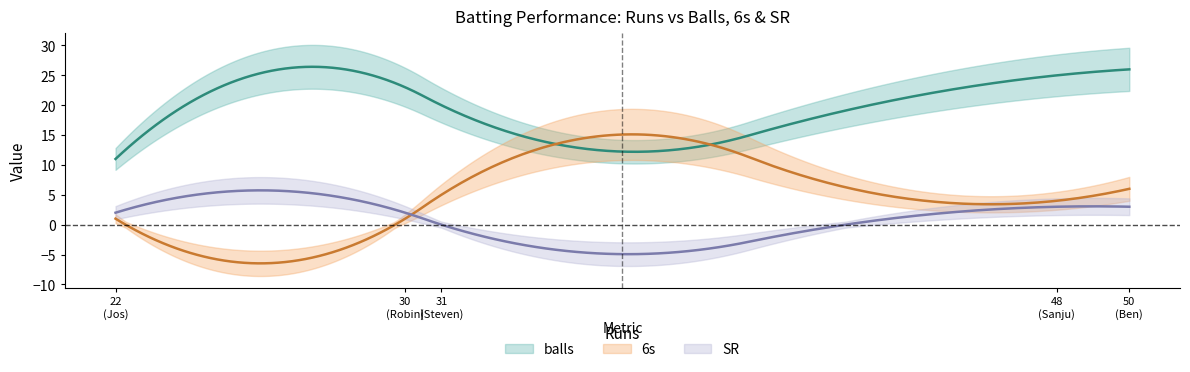

How many lines are shown in the chart?

3